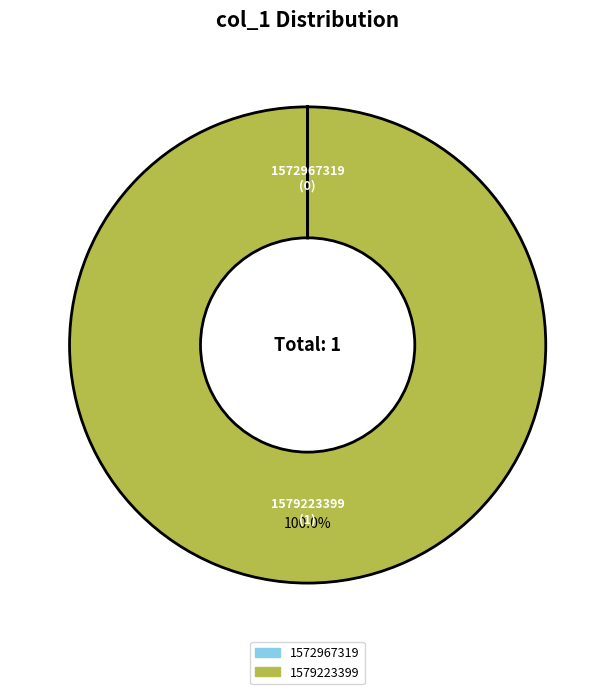

Which slice is the largest?

1579223399